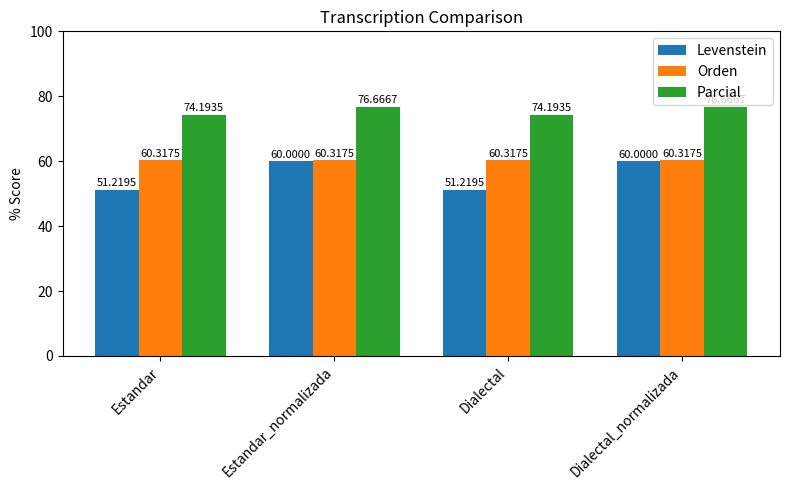

Reading left to right, extract all data points from this chart.

Levenstein: Estandar=51.2	Estandar_normalizada=60.0	Dialectal=51.2	Dialectal_normalizada=60.0
Orden: Estandar=60.3	Estandar_normalizada=60.3	Dialectal=60.3	Dialectal_normalizada=60.3
Parcial: Estandar=74.2	Estandar_normalizada=76.7	Dialectal=74.2	Dialectal_normalizada=76.7